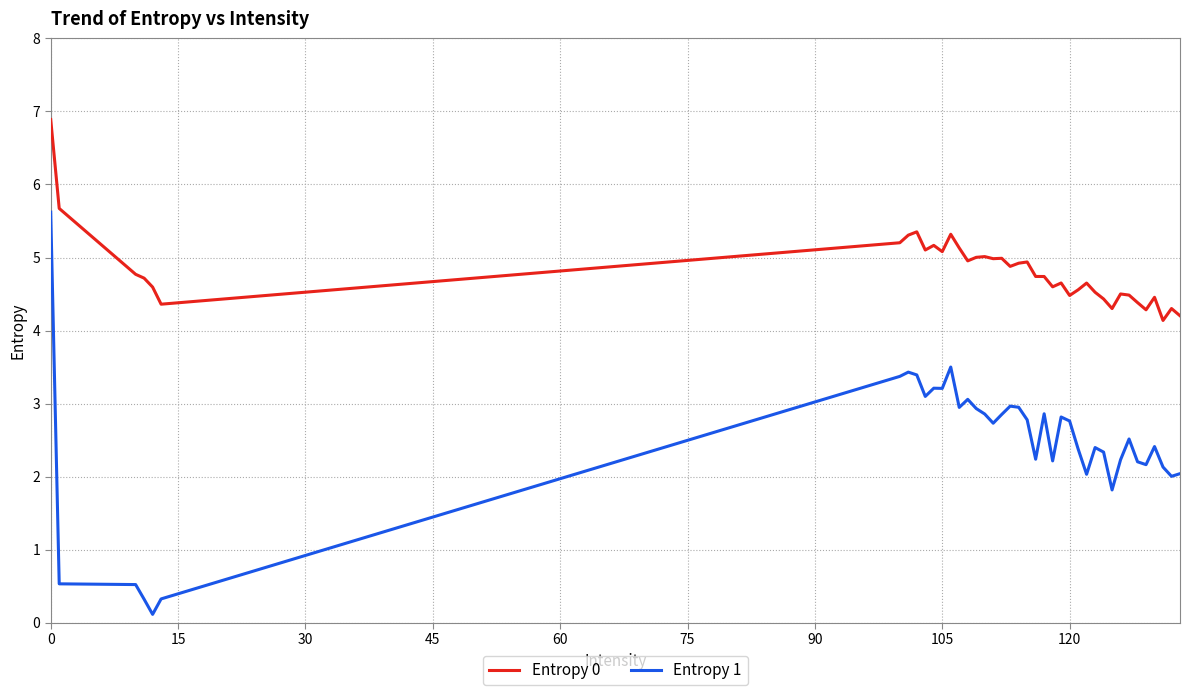

Which series has the largest range (max minus min)?

Entropy 1